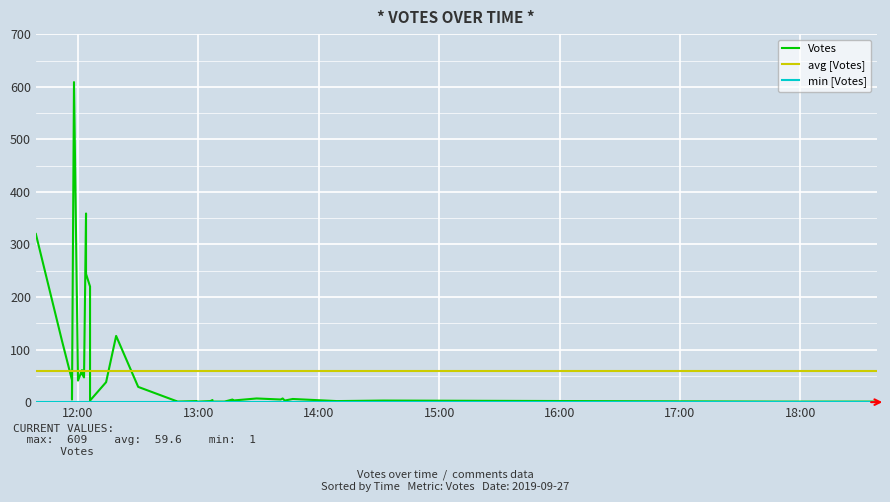

Which has a higher value, 2019-09-27 18:38 or 2019-09-27 11:52?

2019-09-27 11:52